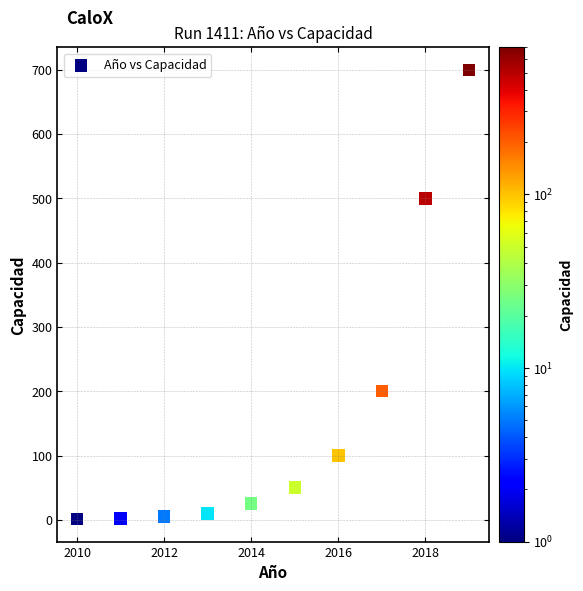

What is the average X value?

2014